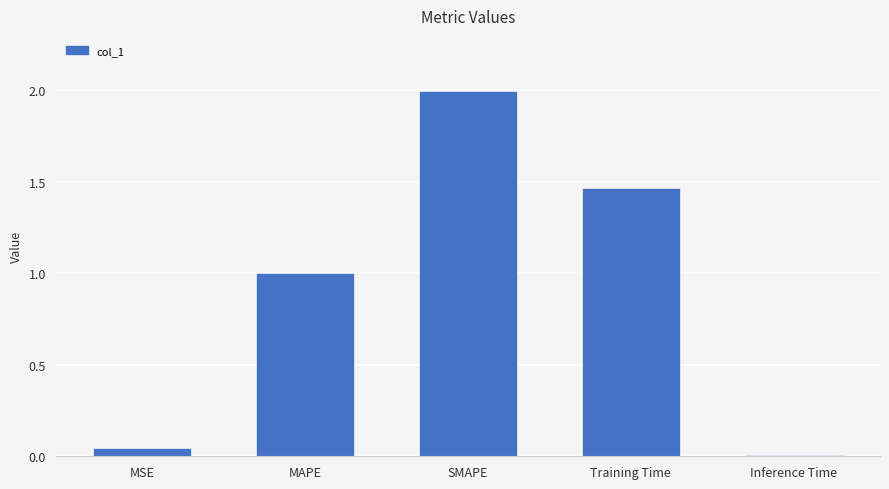

True or false: the data shows 3.5 at SMAPE.

False